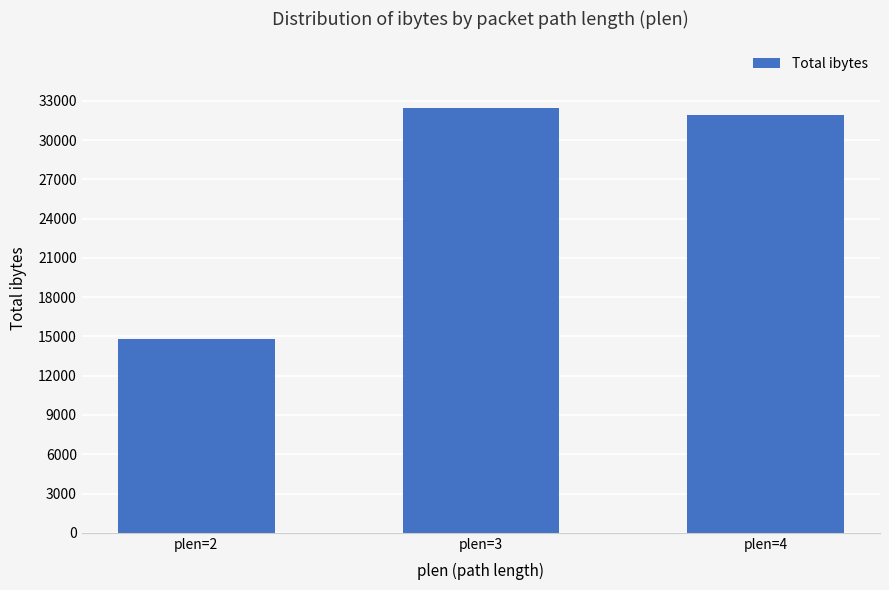

Reading left to right, what are all the values shown in this chart?

plen=2=14774	plen=3=32462	plen=4=31884